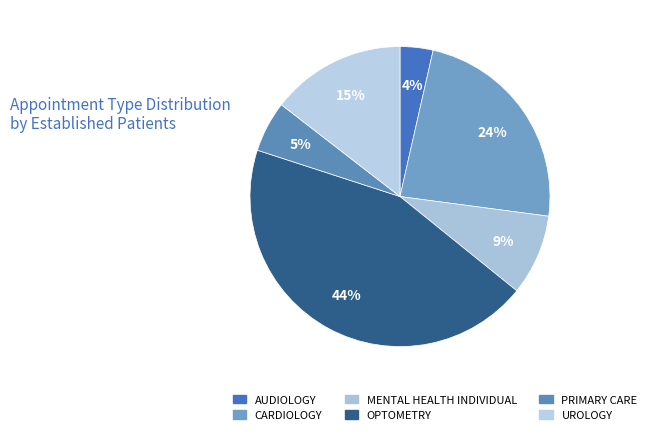

To the nearest percent, what percentage of the pie is UROLOGY?

15%